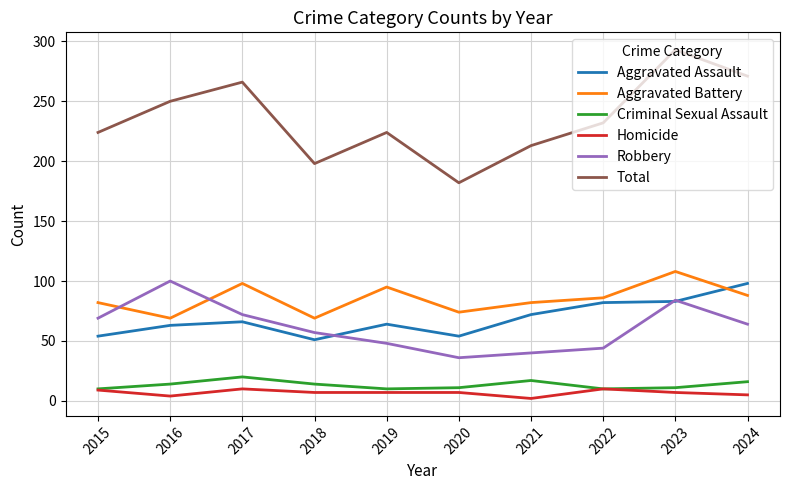

What is the difference between the highest and lowest values at 2018?

191